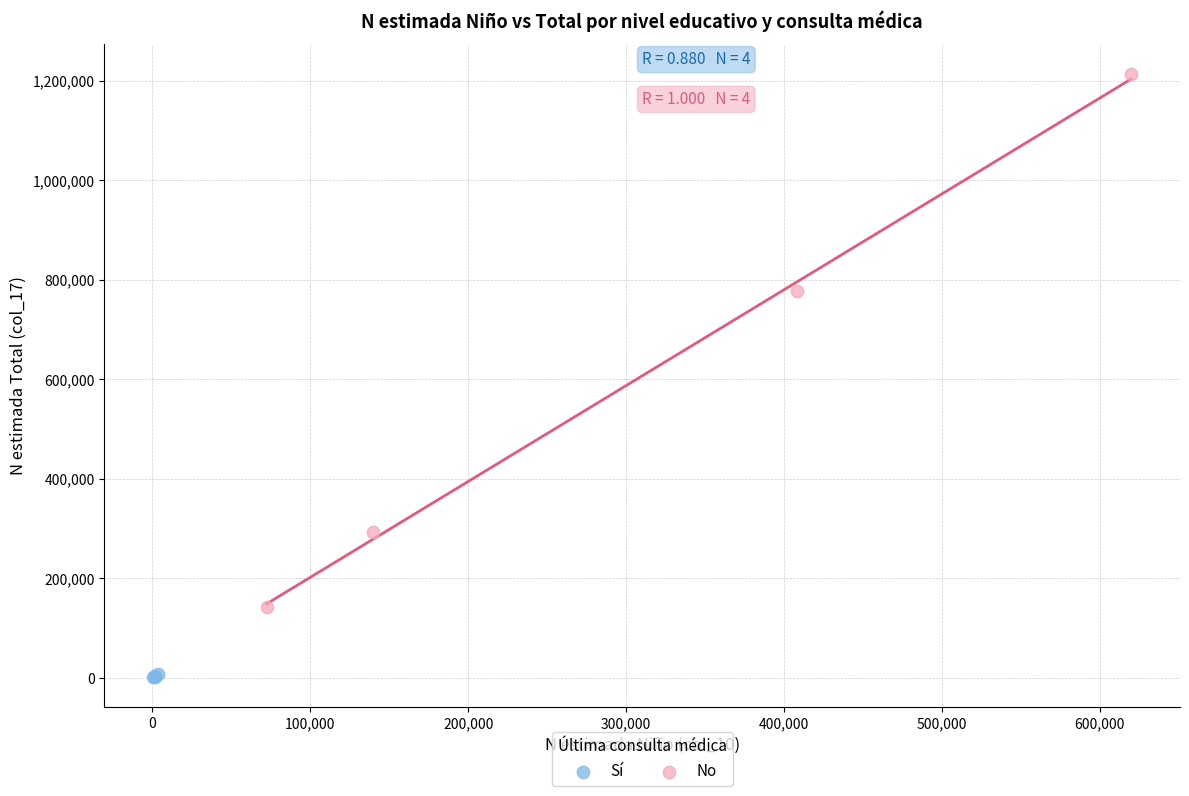

Which series has the widest spread of Y values?

No